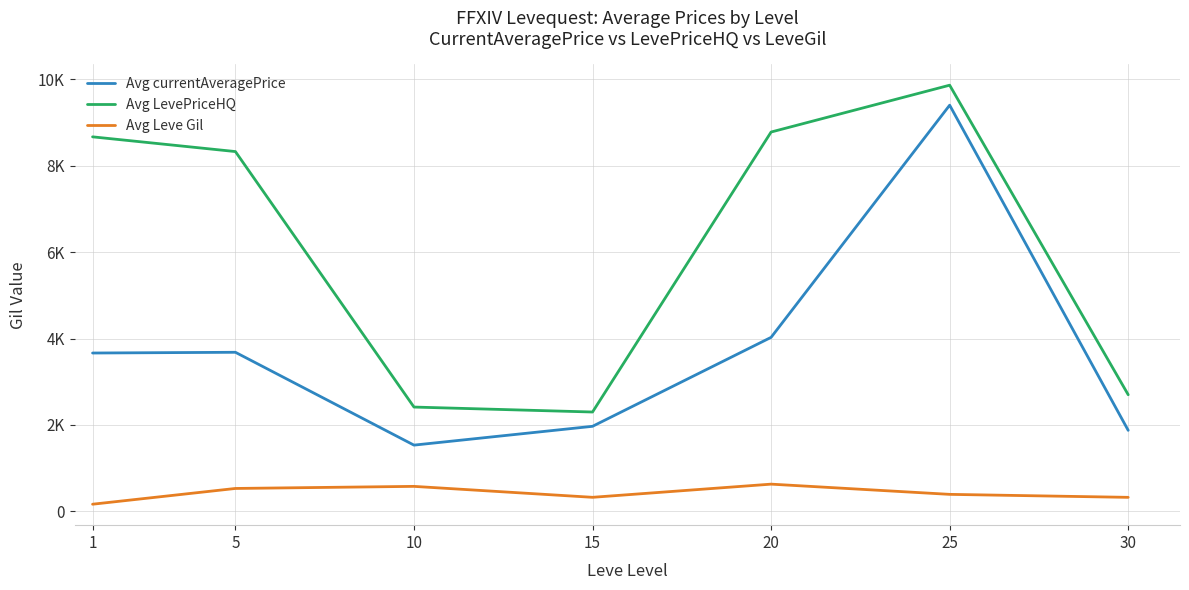

Between 5 and 20, which series saw the biggest shift?

Avg LevePriceHQ